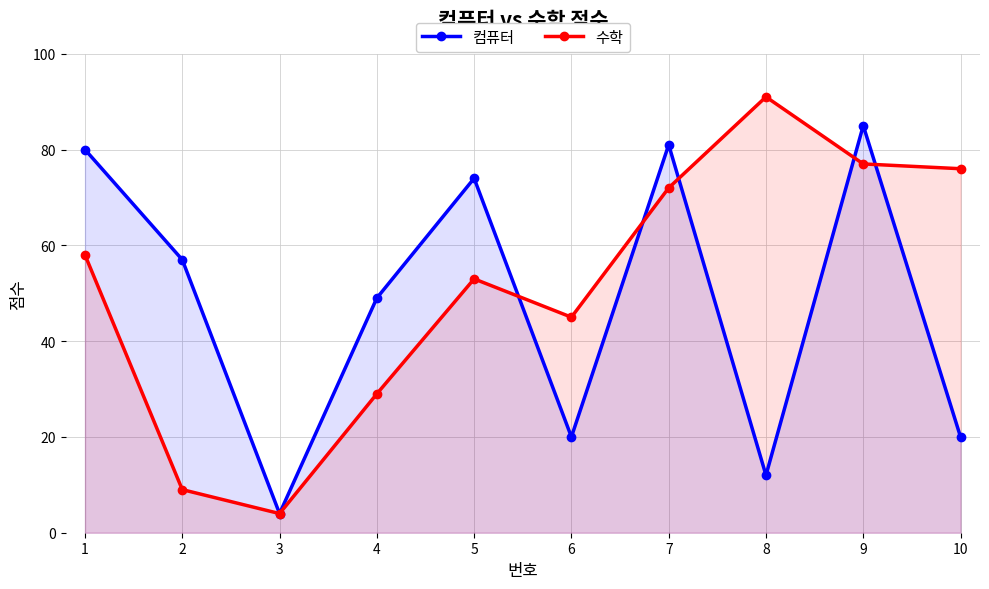

Between 2 and 9, which series saw the biggest shift?

수학